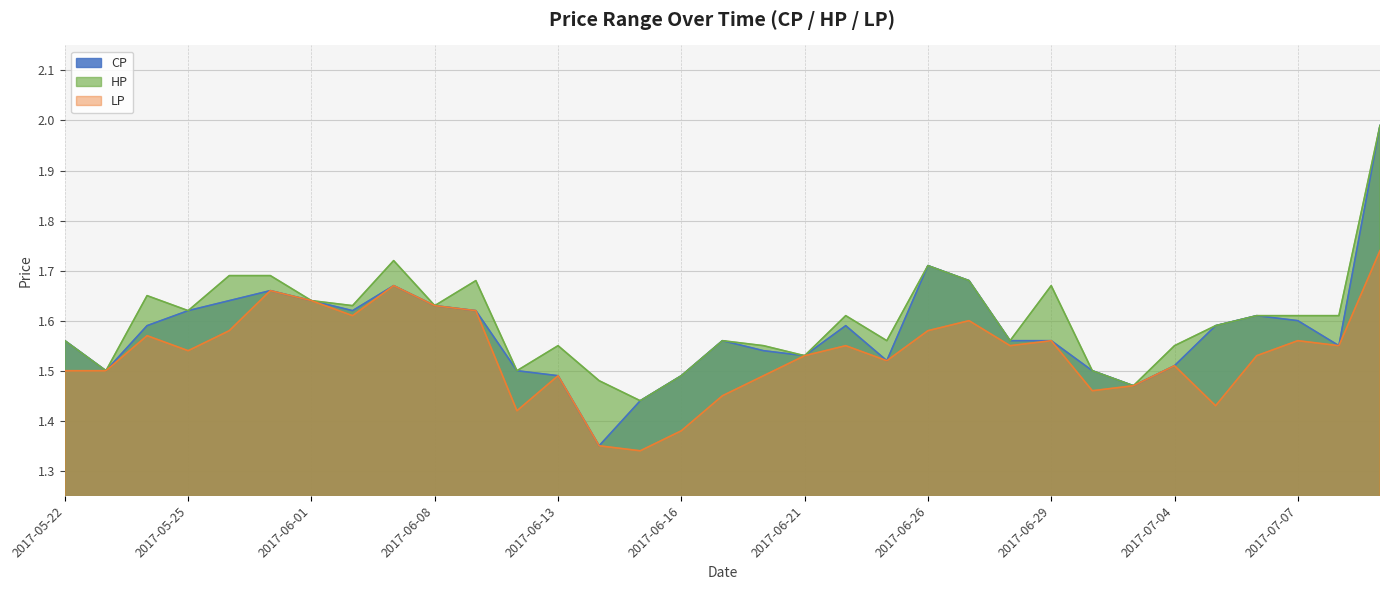

What is the sum of the LP values at 2017-07-07 and 2017-06-23?

3.1